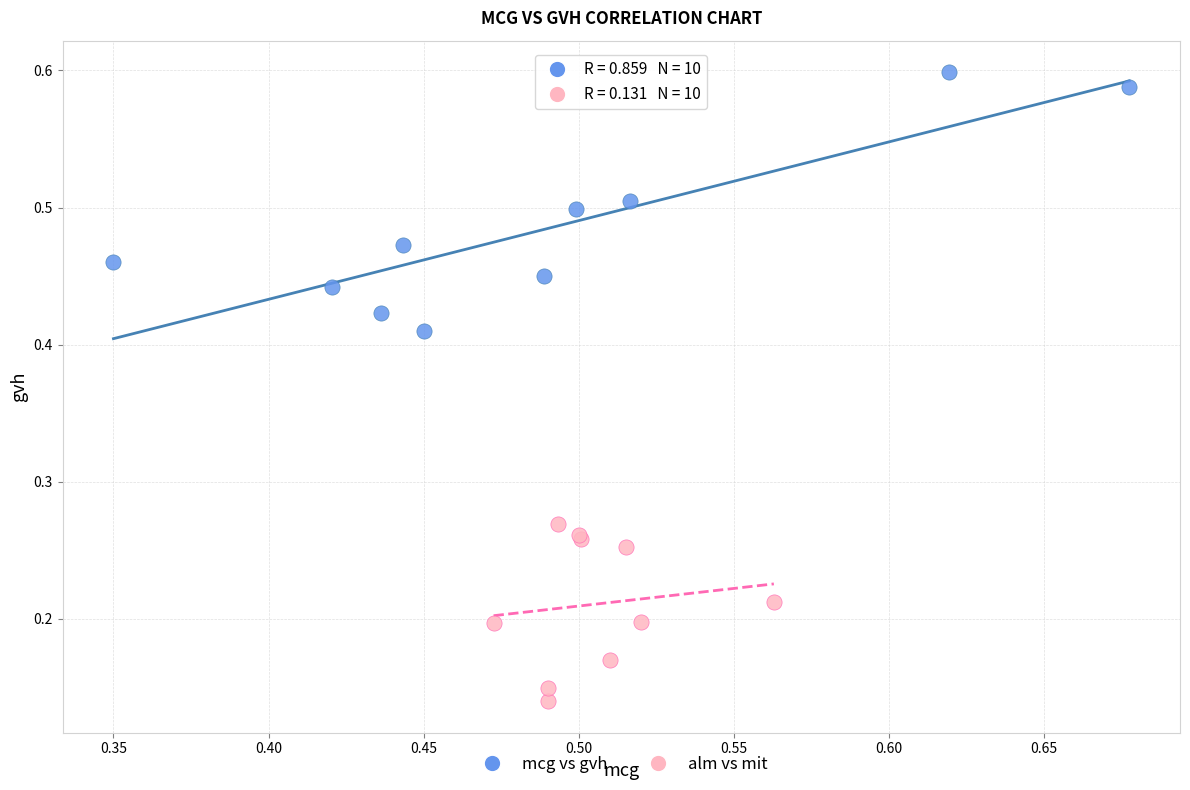

Which series reaches the maximum Y coordinate?

mcg vs gvh